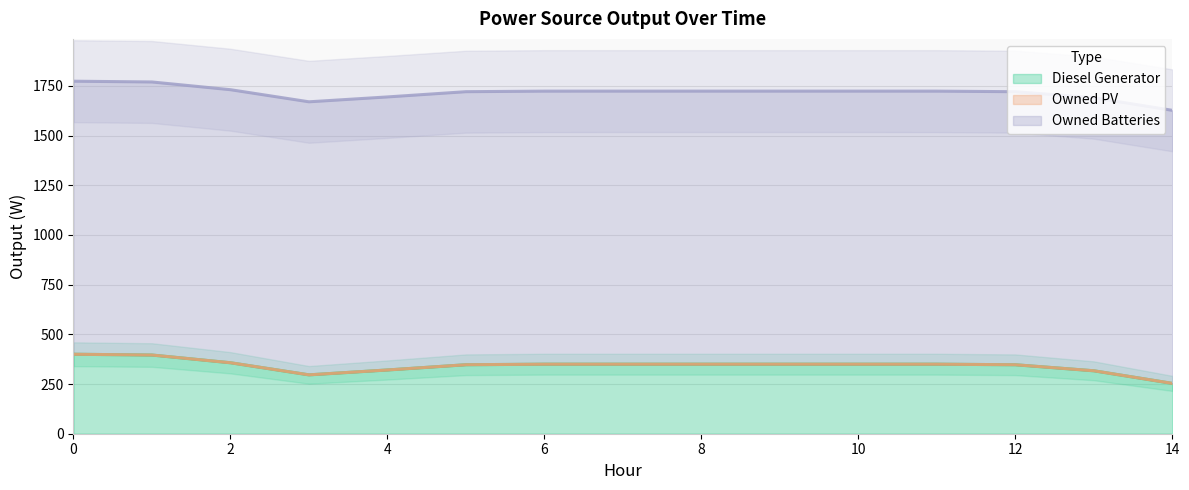

What is the spread (max minus min) of values at 11?

1374